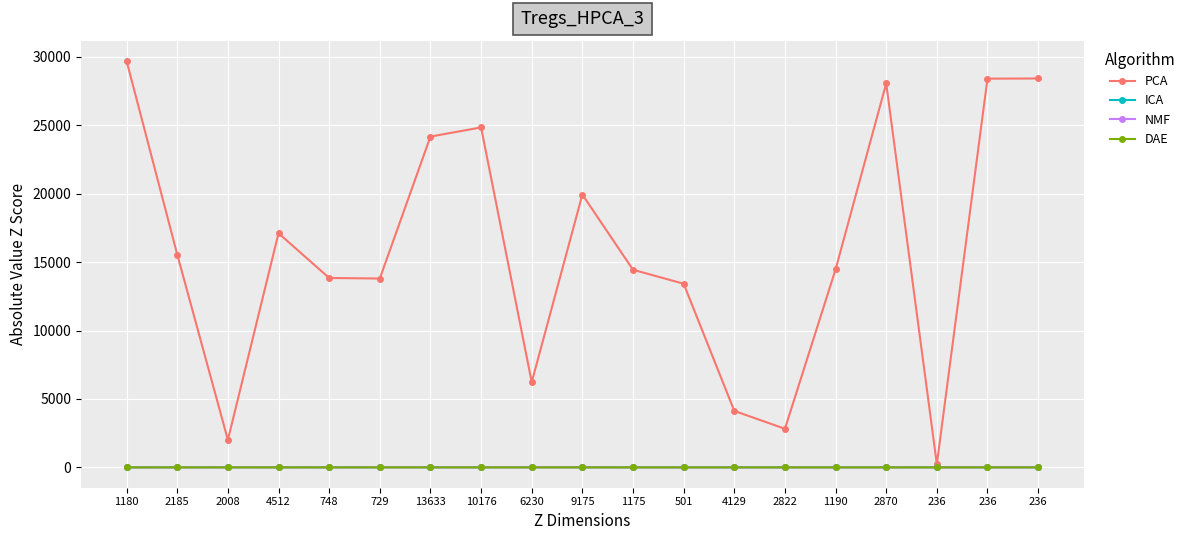

Between 1175 and 10176, which is larger?

10176